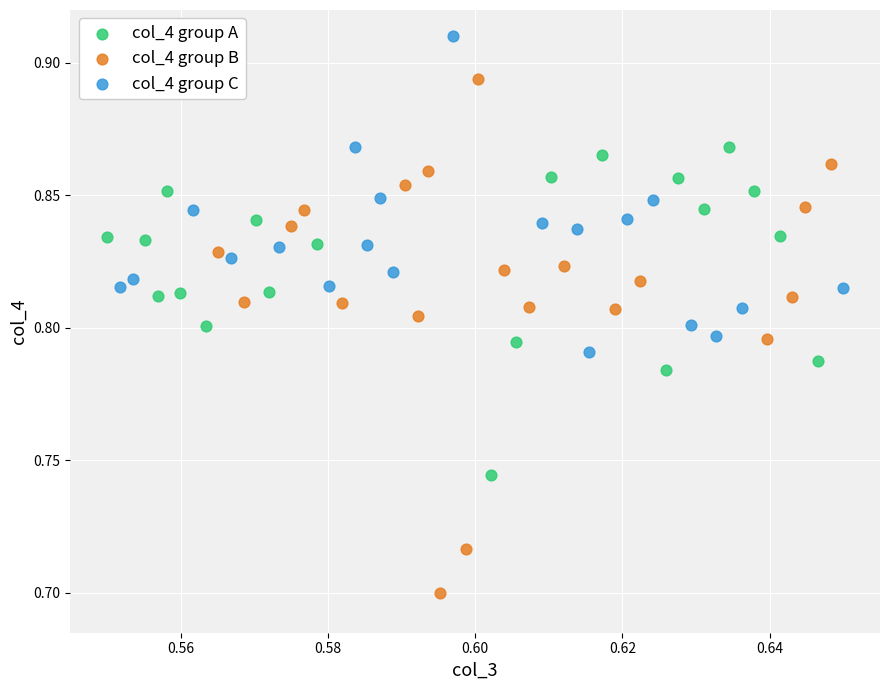

Which series has the largest Y range (max minus min)?

col_4 group B